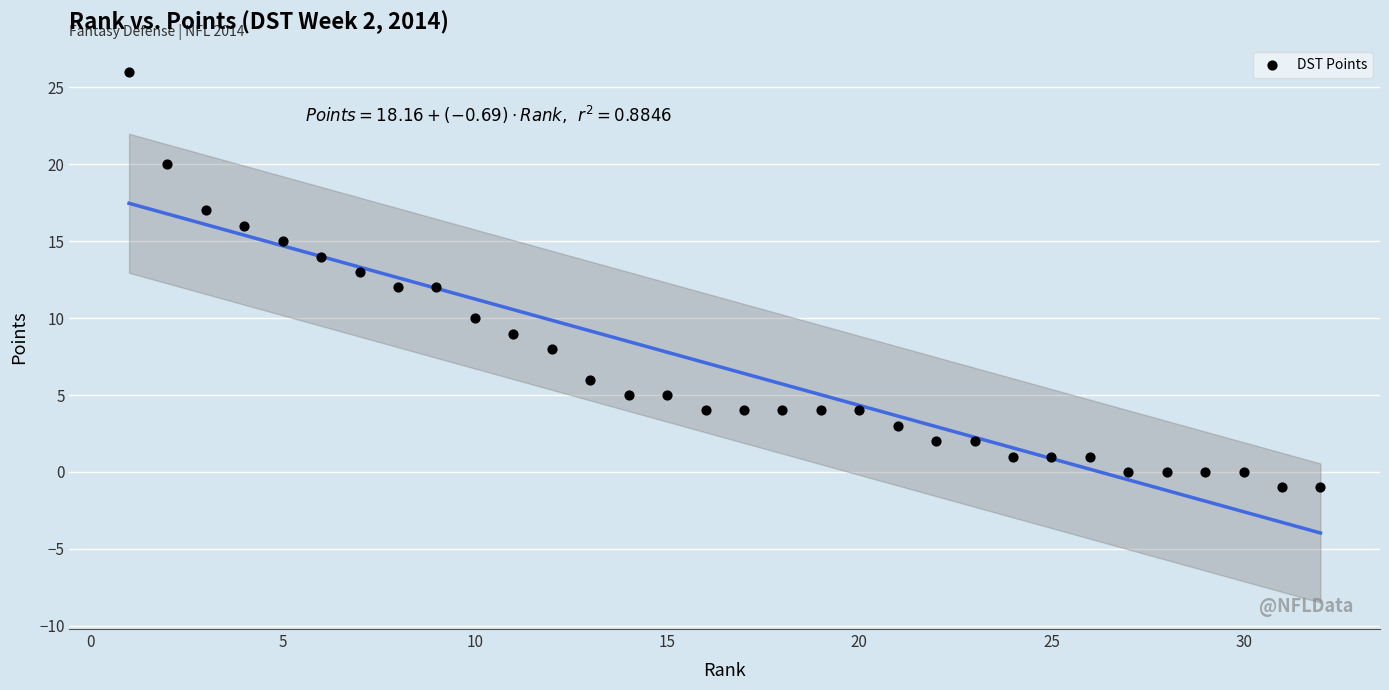

What is the range of Y values (max minus min)?

27